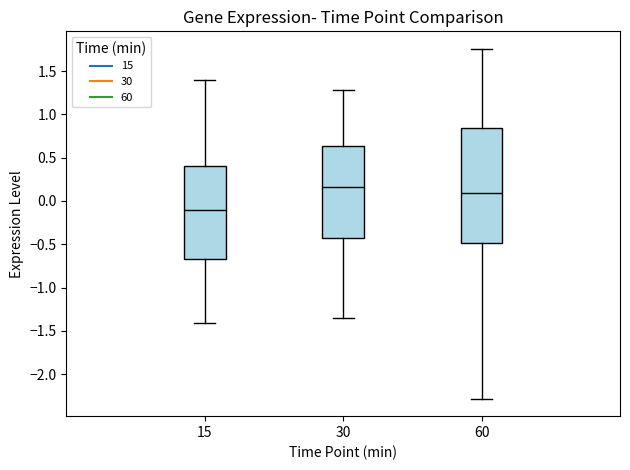

Reading left to right, transcribe this box plot: for each box, give where its median line is, the range the box spans, and where its two whiskers end, as read against the y-axis. The values are not printed on the chart, so give them approximately, as read against the axis.

15: median -0.10, box -0.65 to 0.40, whiskers -1.40 to 1.40
30: median 0.15, box -0.45 to 0.65, whiskers -1.35 to 1.30
60: median 0.10, box -0.50 to 0.85, whiskers -2.30 to 1.75